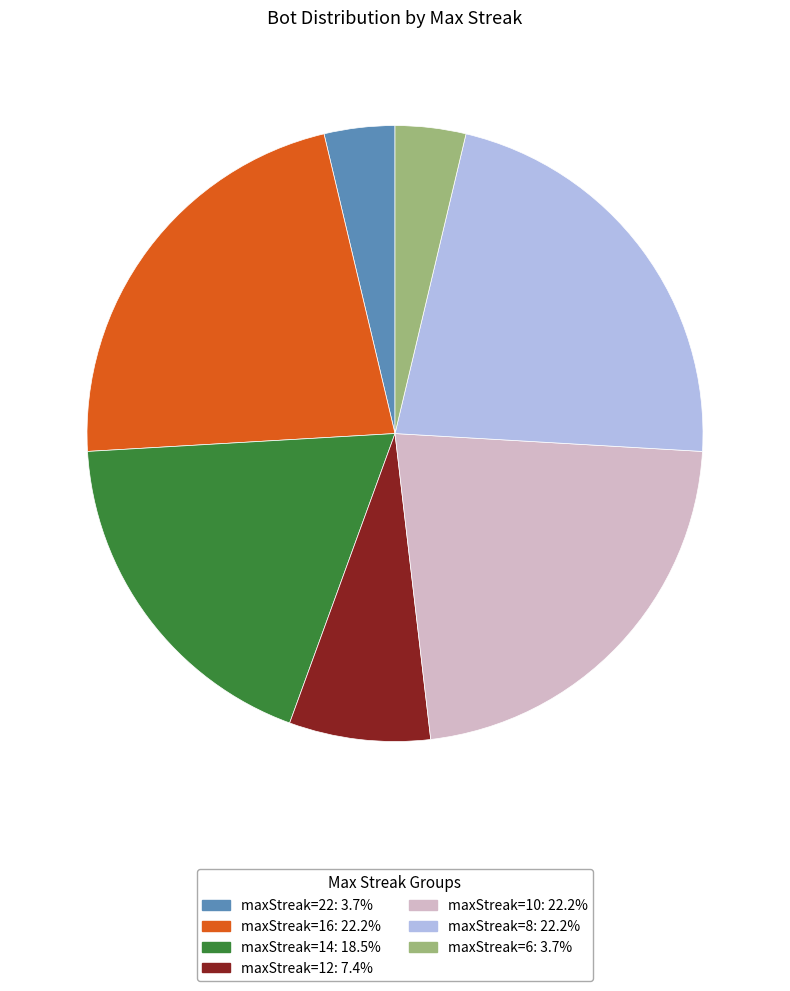

Does any single category account for the majority?

No